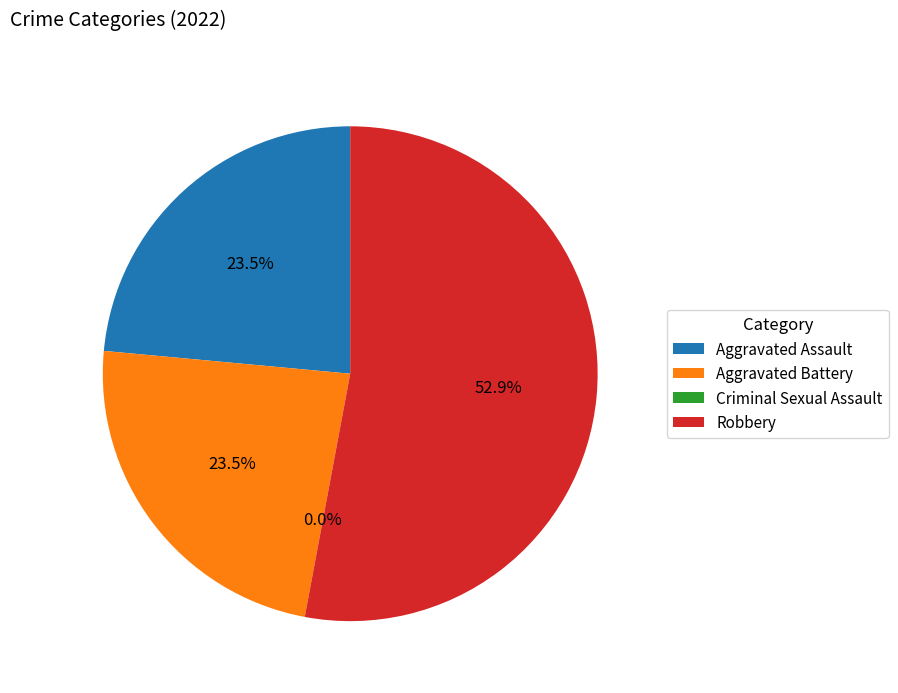

Count the number of slices in the pie.

4